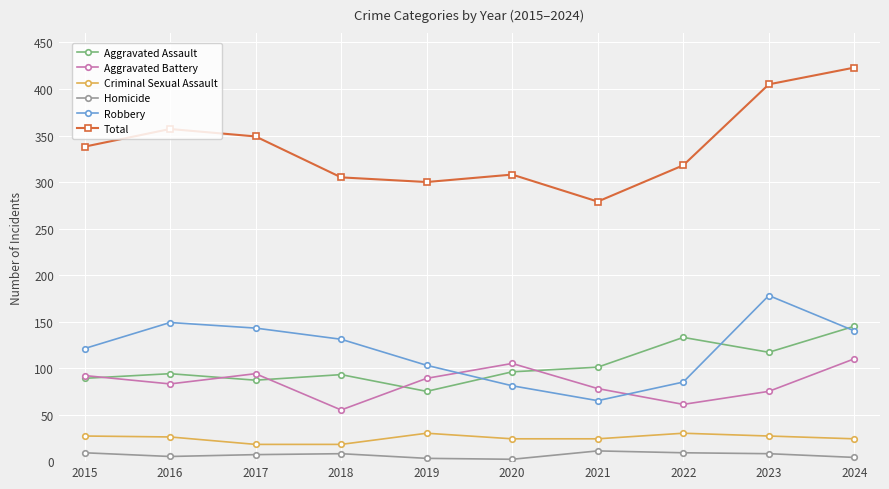

List the series in order of their peak value, lowest first.

Homicide, Criminal Sexual Assault, Aggravated Battery, Aggravated Assault, Robbery, Total